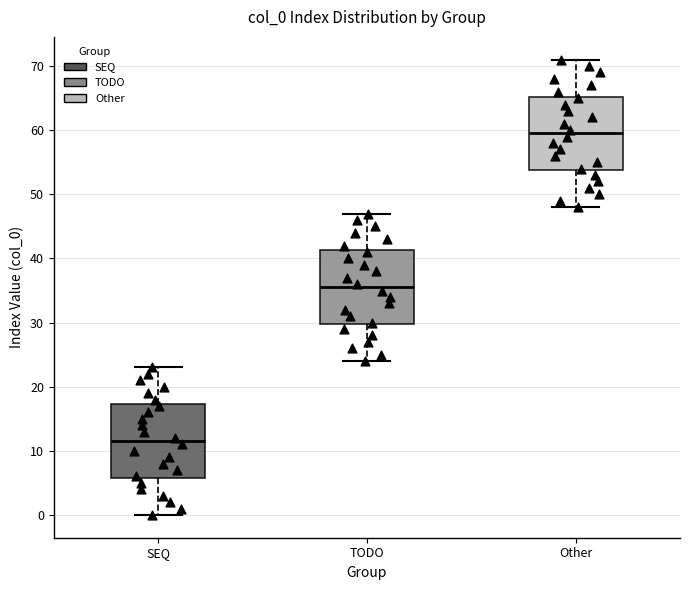

Reading left to right, transcribe this box plot: for each box, give where its median line is, the range the box spans, and where its two whiskers end, as read against the y-axis. The values are not printed on the chart, so give them approximately, as read against the axis.

SEQ: median 12, box 6 to 17, whiskers 0 to 23
TODO: median 36, box 30 to 41, whiskers 24 to 47
Other: median 60, box 54 to 65, whiskers 48 to 71